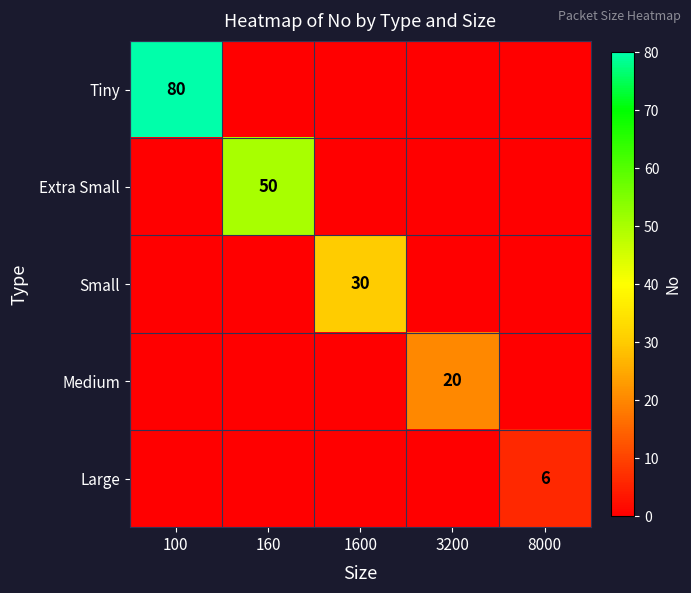

Count the number of categories in the chart.

5